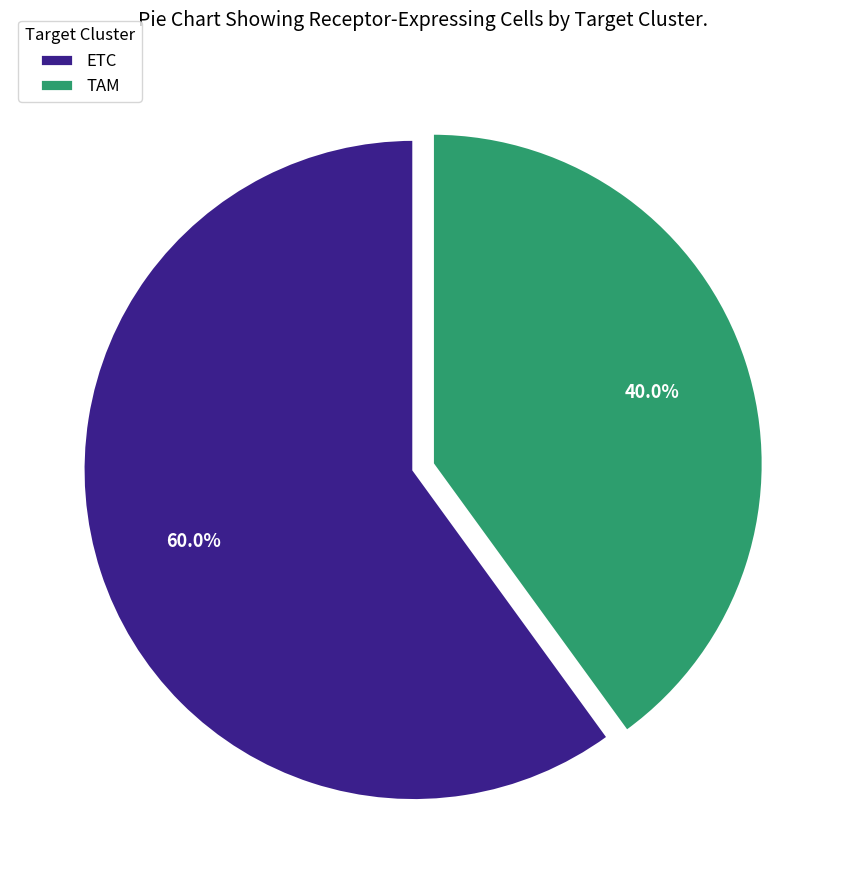

What is the majority slice?

ETC